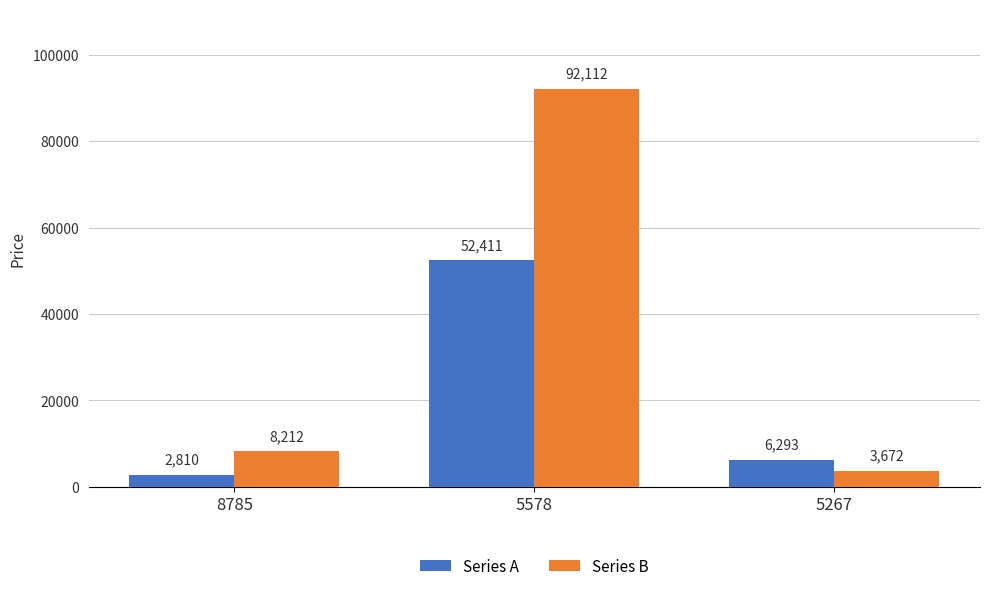

Rank the series by their average value, from lowest to highest.

Series A, Series B